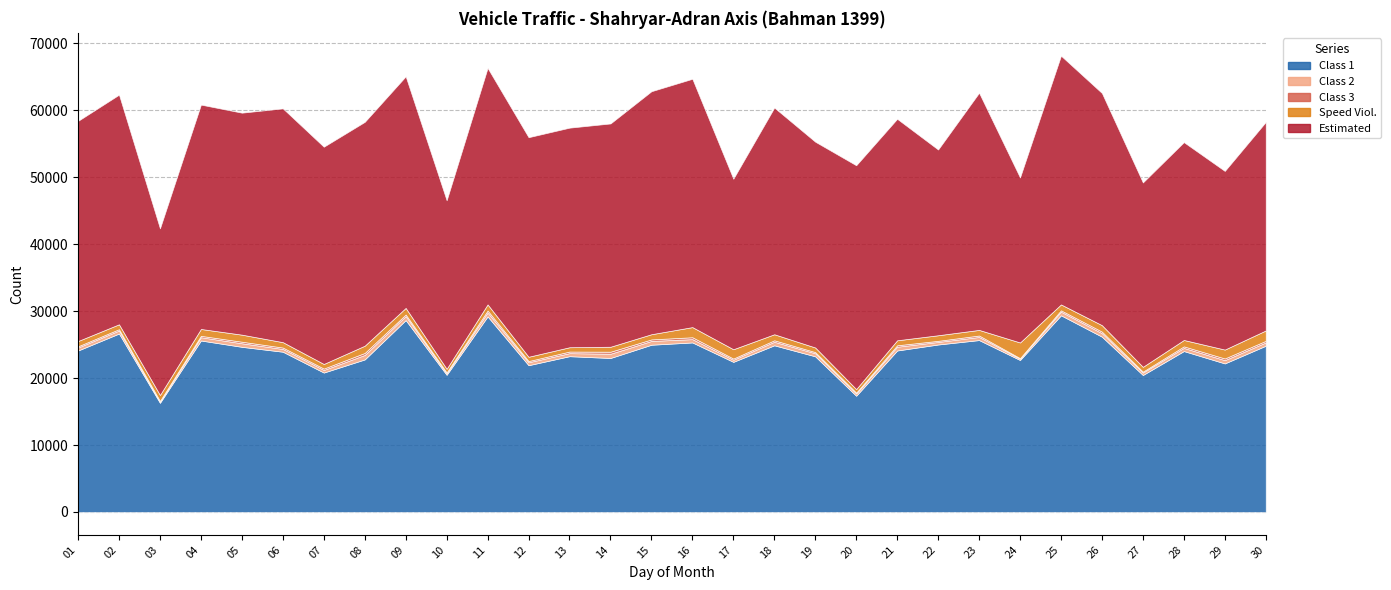

What is the lowest value of the Class 1 series?

16309